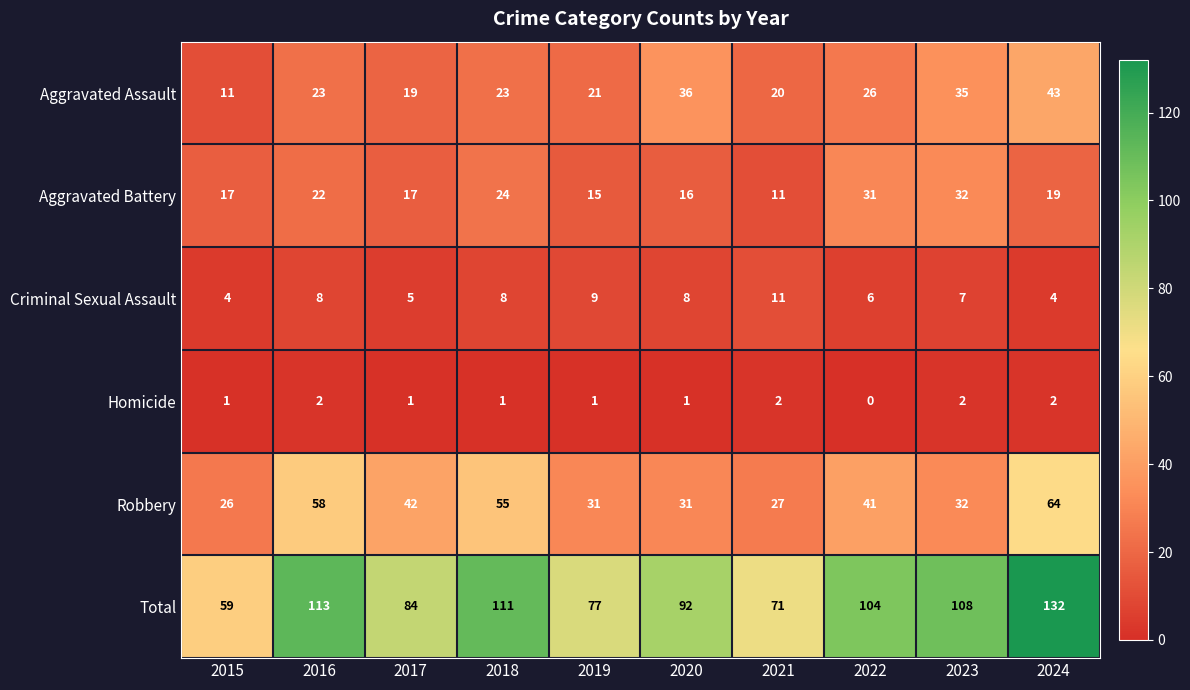

At how many categories does at least one series exceed 72?

8